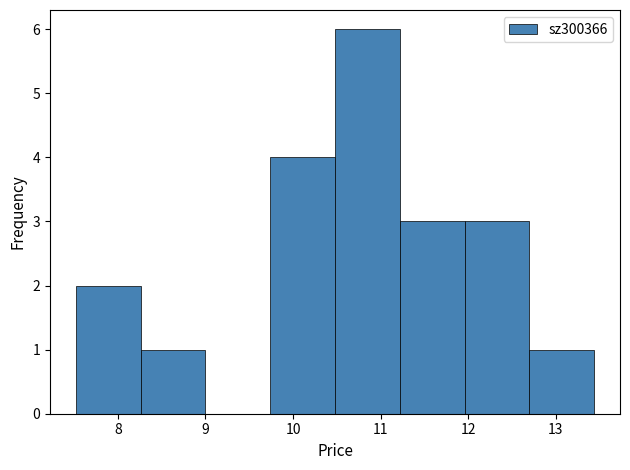

Over which range of the x-axis is the bar tallest?

10.48 to 11.22